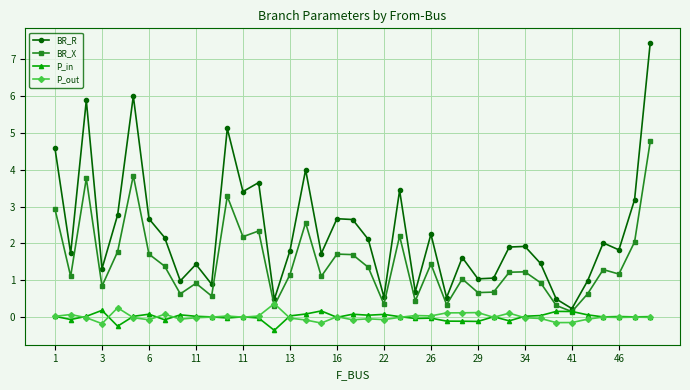

What is the value of the BR_R point at the 17th from the left?

4.0